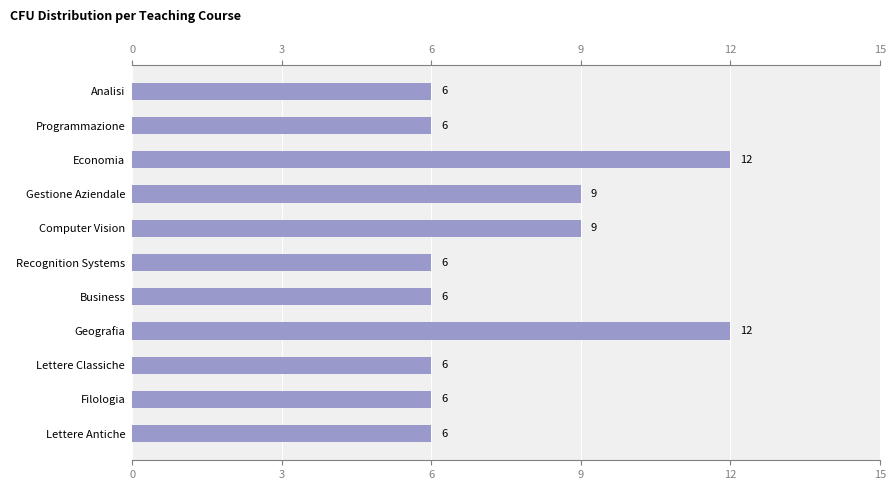

What is the average value?

8